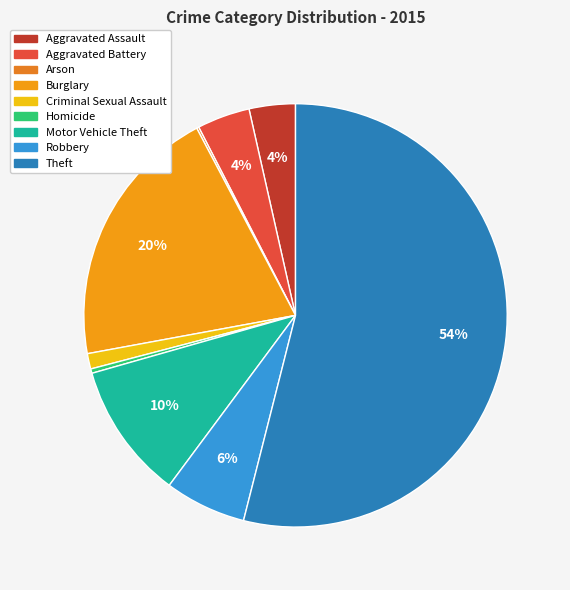

What is the total percentage of Burglary and Arson?

20.3%